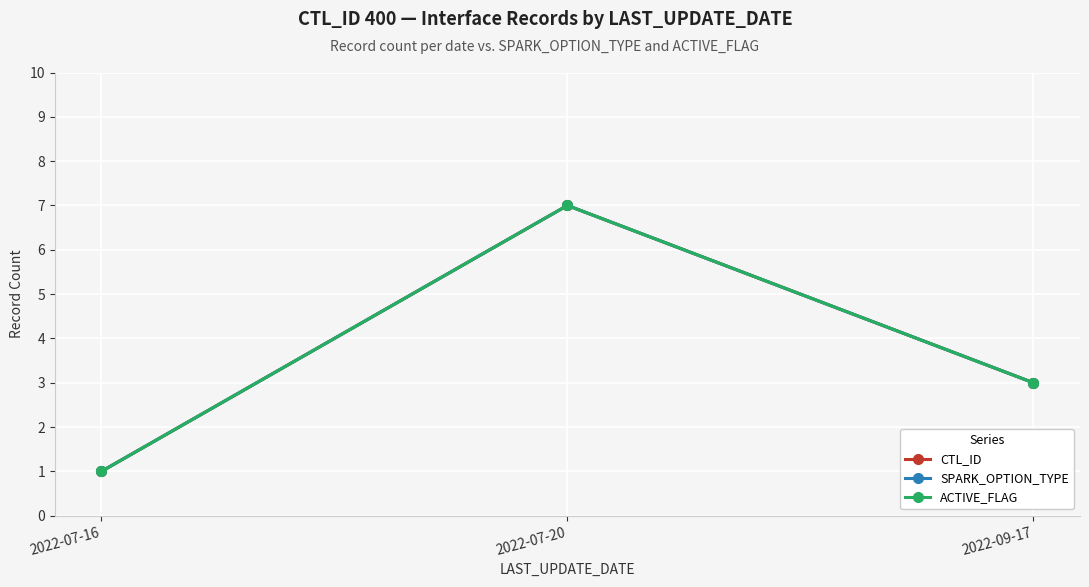

Which label corresponds to the largest value in the chart?

2022-07-20